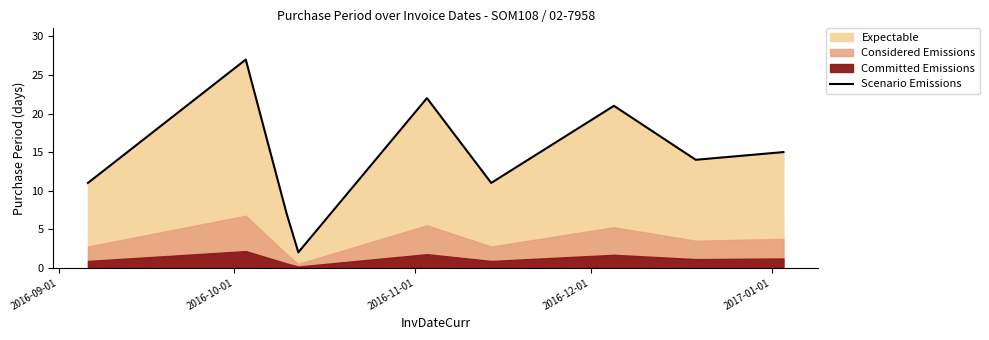

What is the sum of all values?

130